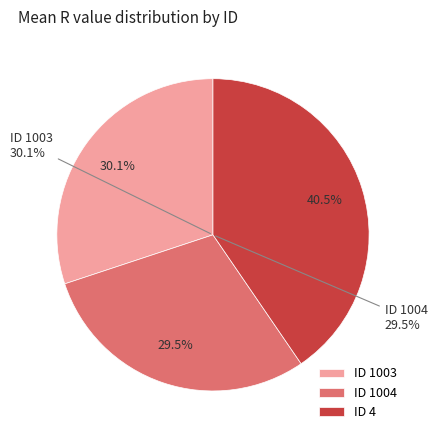

How many segments does this pie chart have?

2